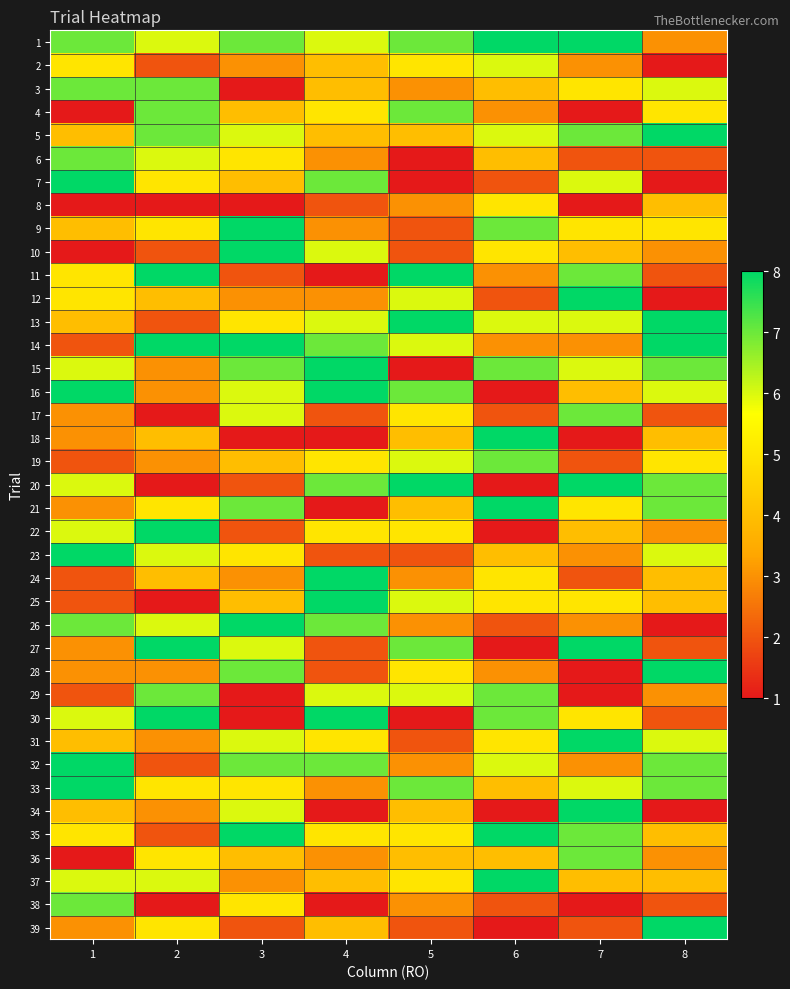

Rank the series at 2 from lowest to highest value.

8, 17, 20, 25, 38, 2, 10, 13, 32, 35, 15, 16, 19, 28, 31, 34, 12, 18, 24, 7, 9, 21, 33, 36, 39, 1, 6, 23, 26, 37, 3, 4, 5, 29, 11, 14, 22, 27, 30